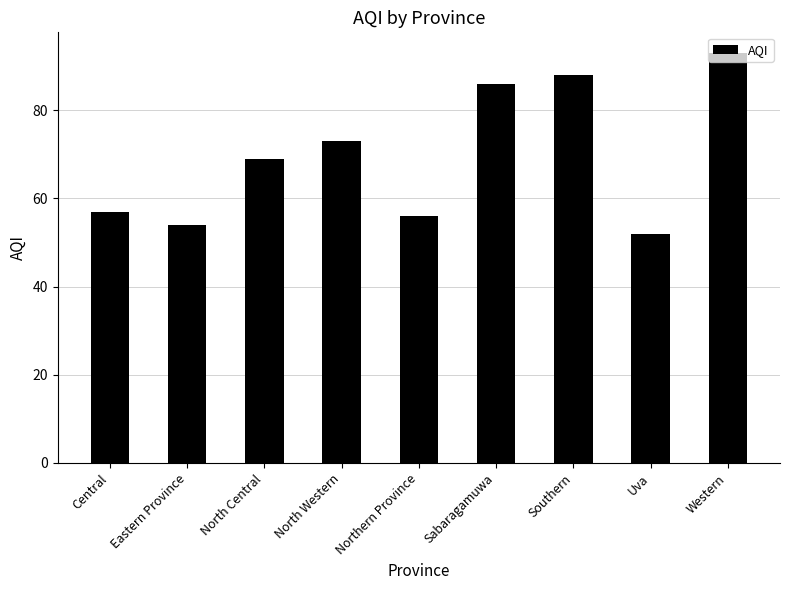

The value at North Central is 45. True or false?

False